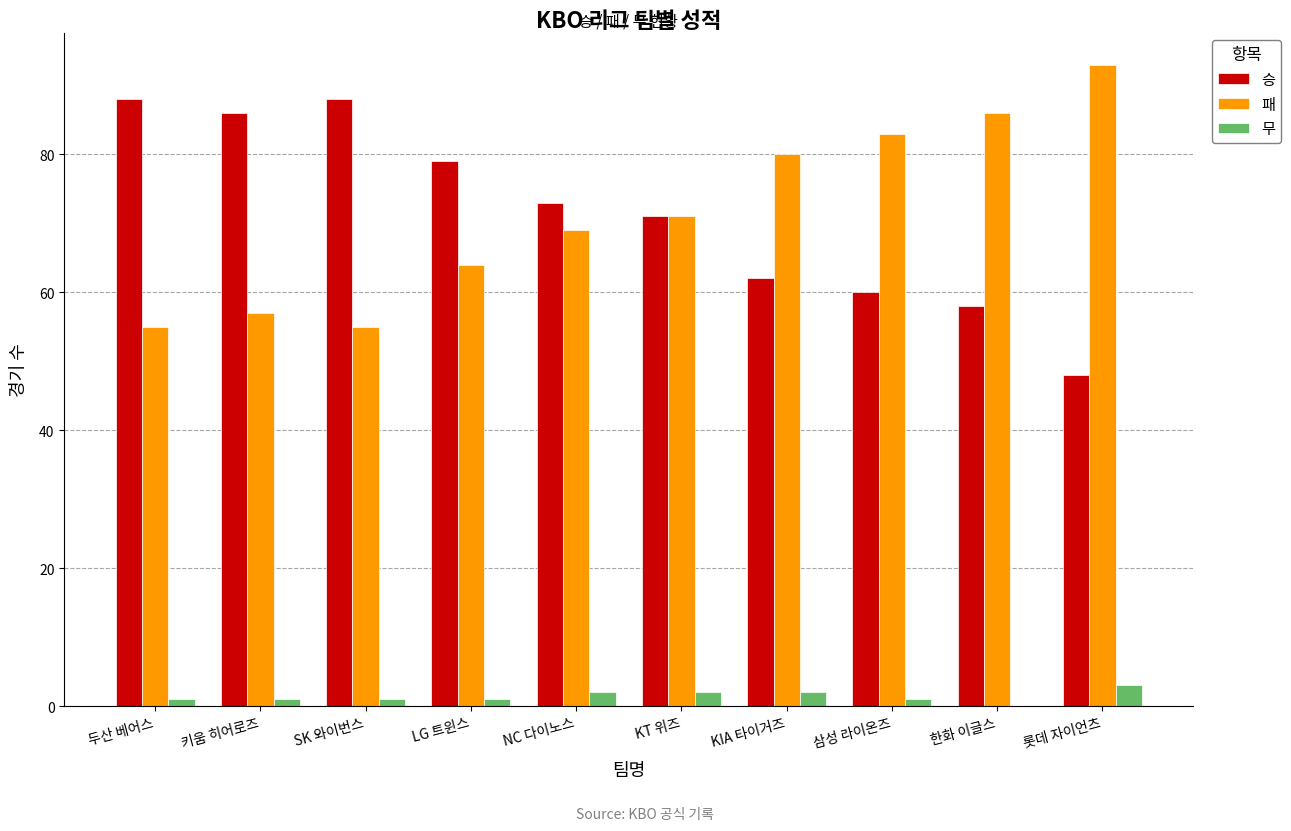

Is it true that 승 equals 60 at 삼성 라이온즈?

True